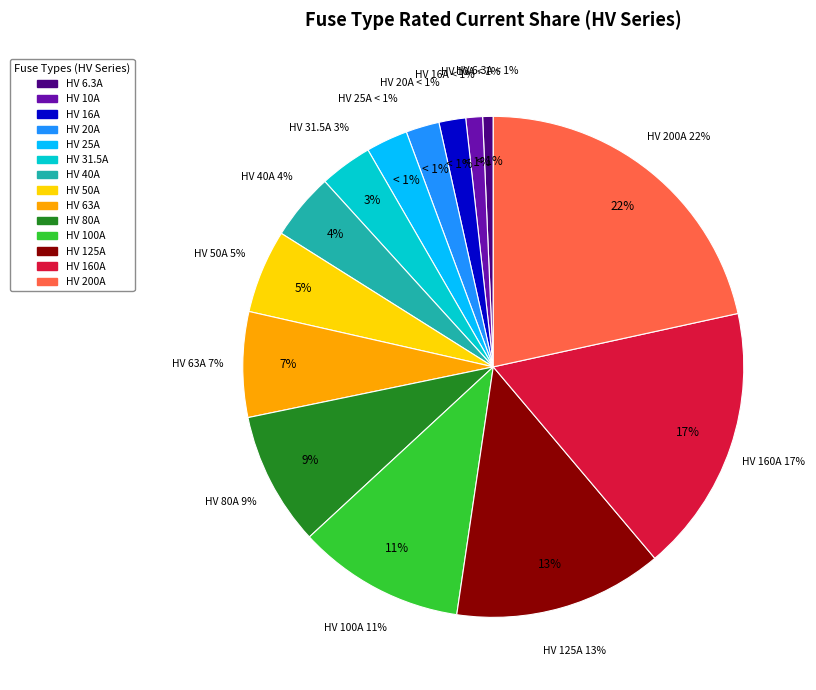

Do HV 10A and HV 16A together represent more than half of the pie?

No